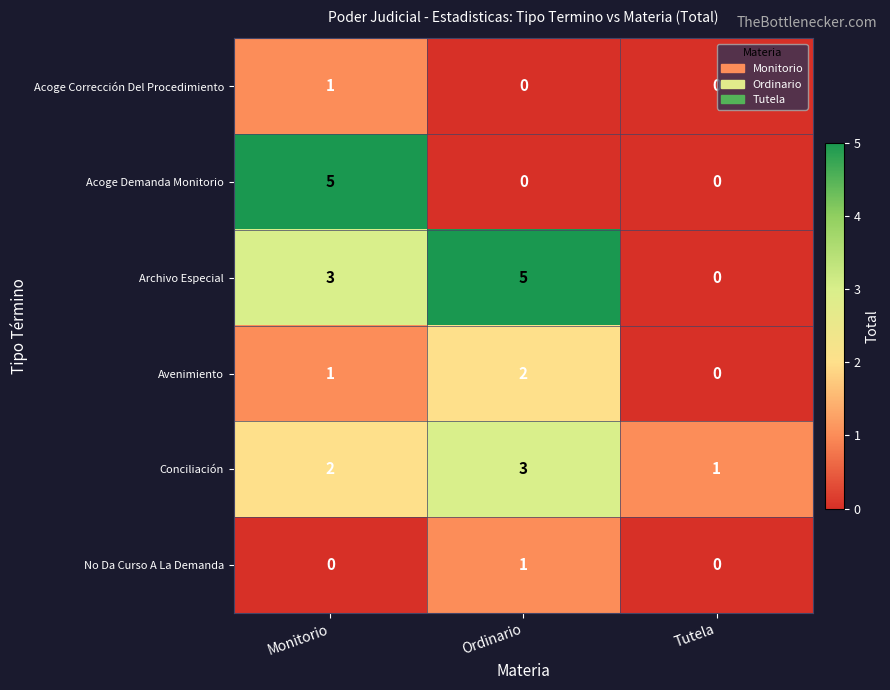

At which label does No Da Curso A La Demanda reach its peak?

Ordinario